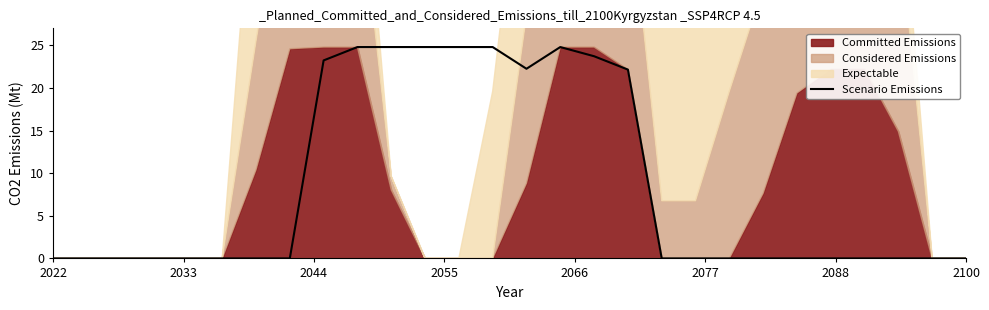

What is the value of the 10th point from the left?

24.8